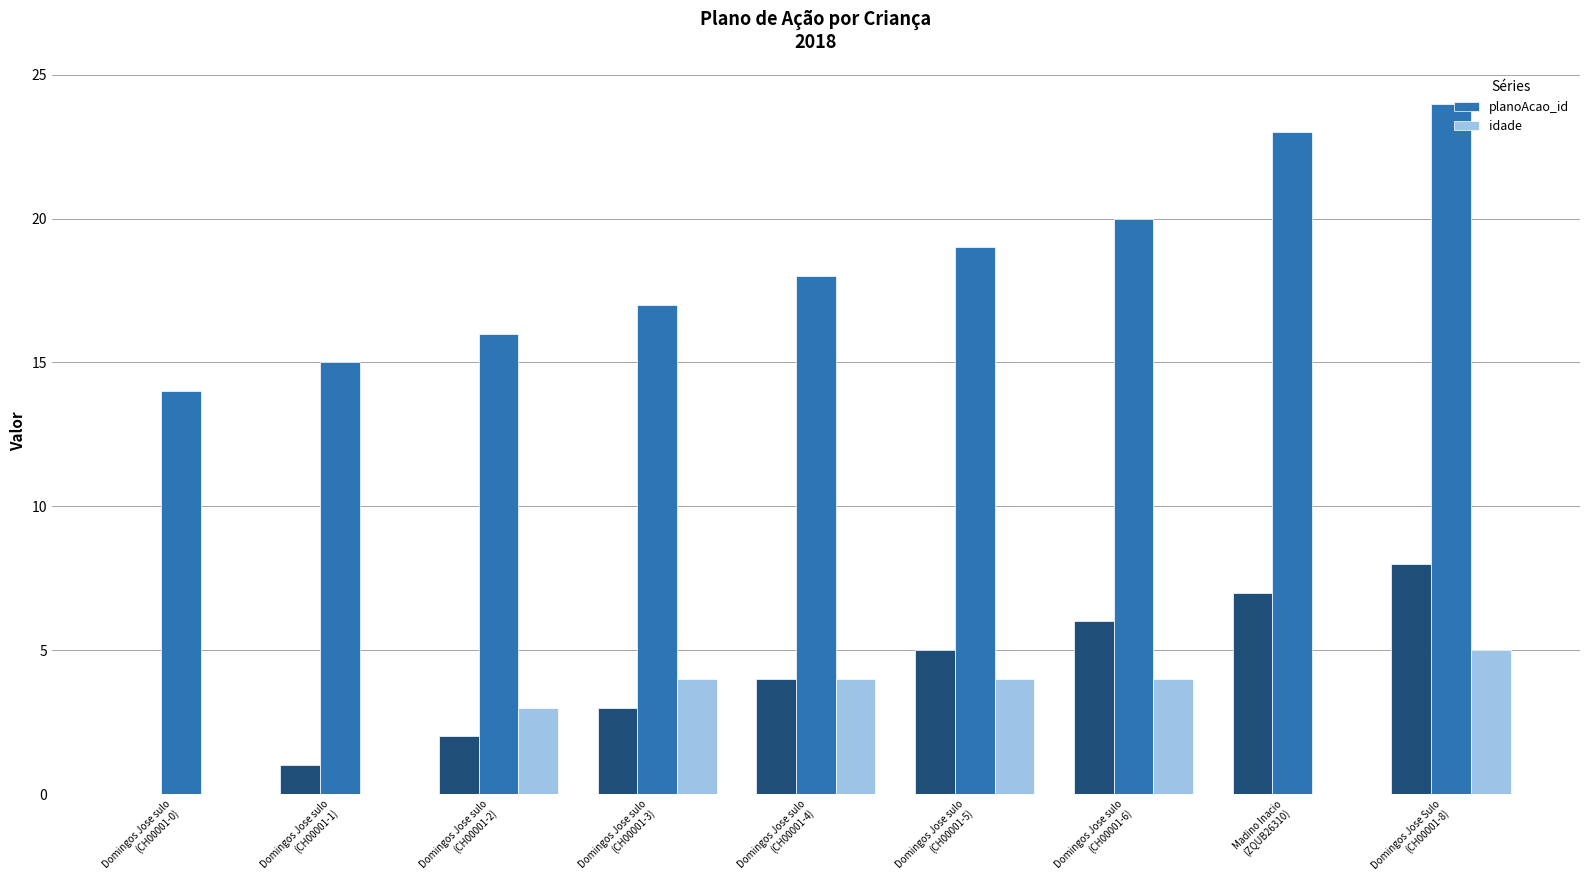

What is the sum of all idade values?

24